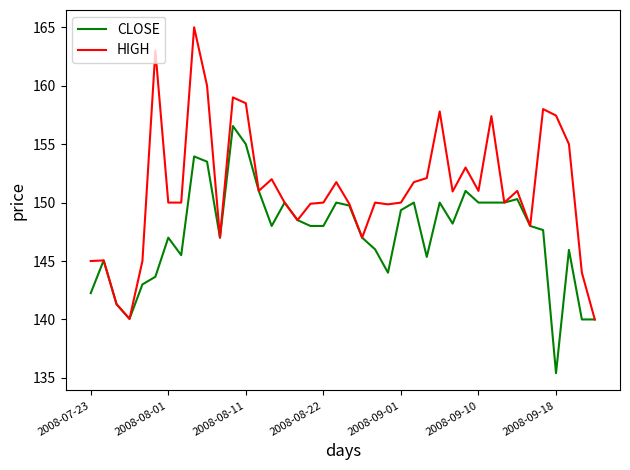

What is the average value of the HIGH series?

151.2